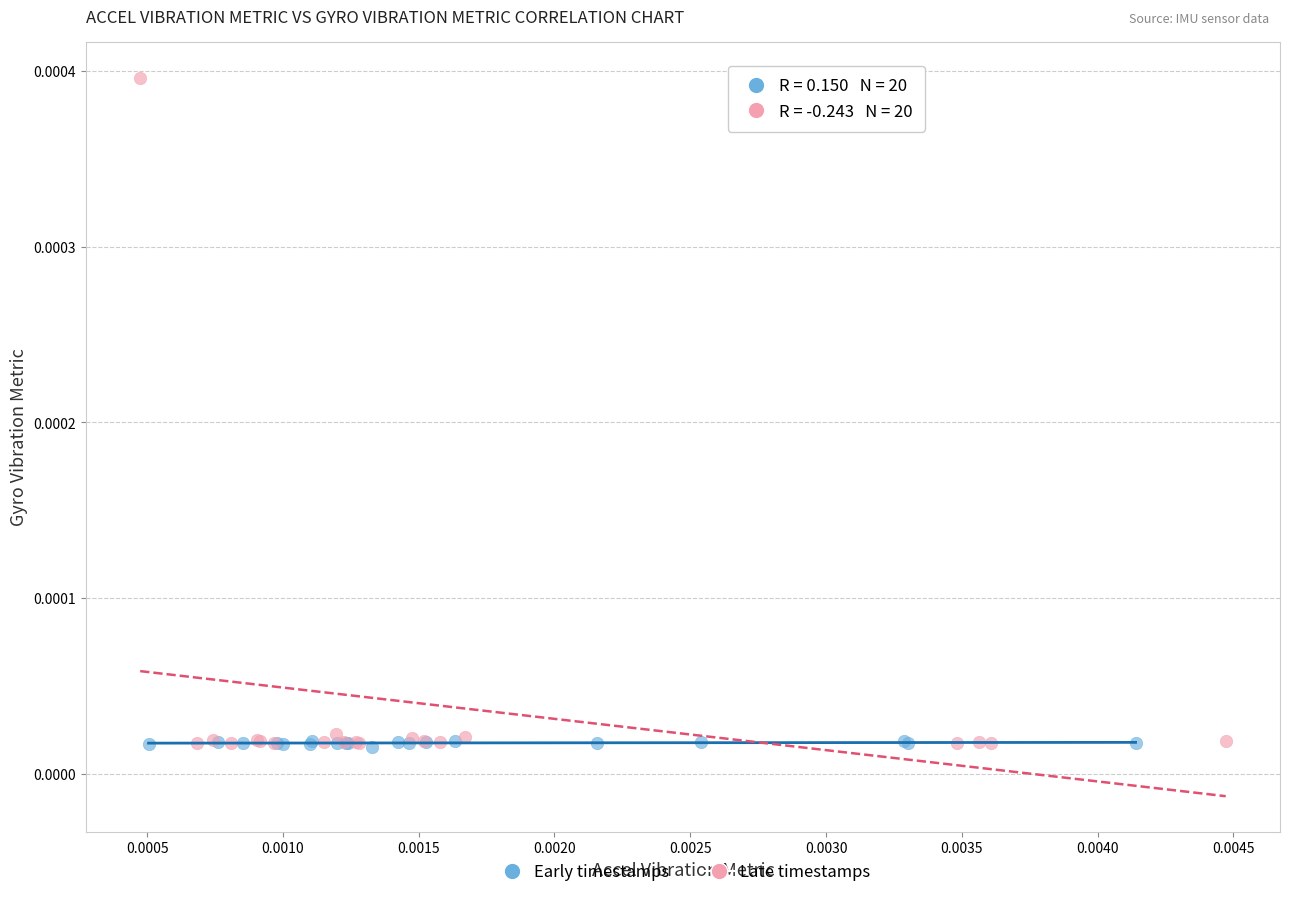

What are all the series names shown in the legend?

Early timestamps, Late timestamps